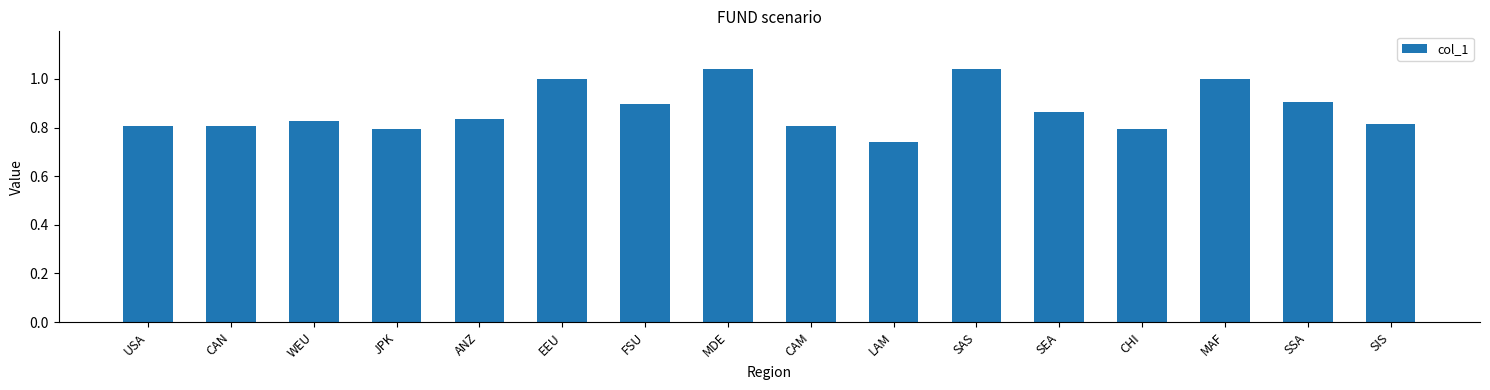

Where is the data nearest to the value 0?

LAM